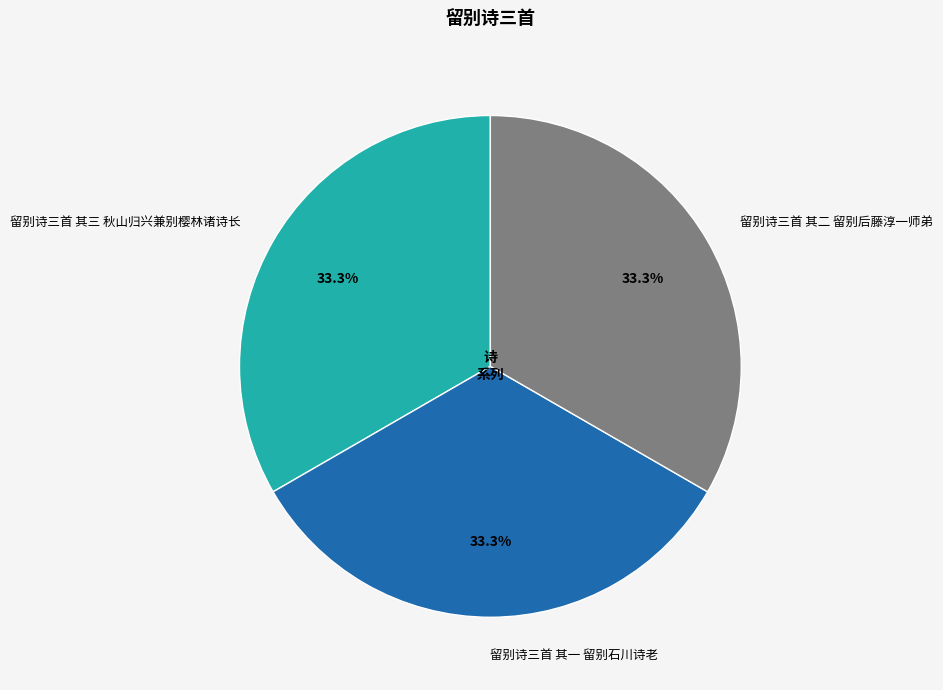

What is the ratio of the value at 留别诗三首 其一 留别石川诗老 to the value at 留别诗三首 其二 留别后藤淳一师弟?

1.0